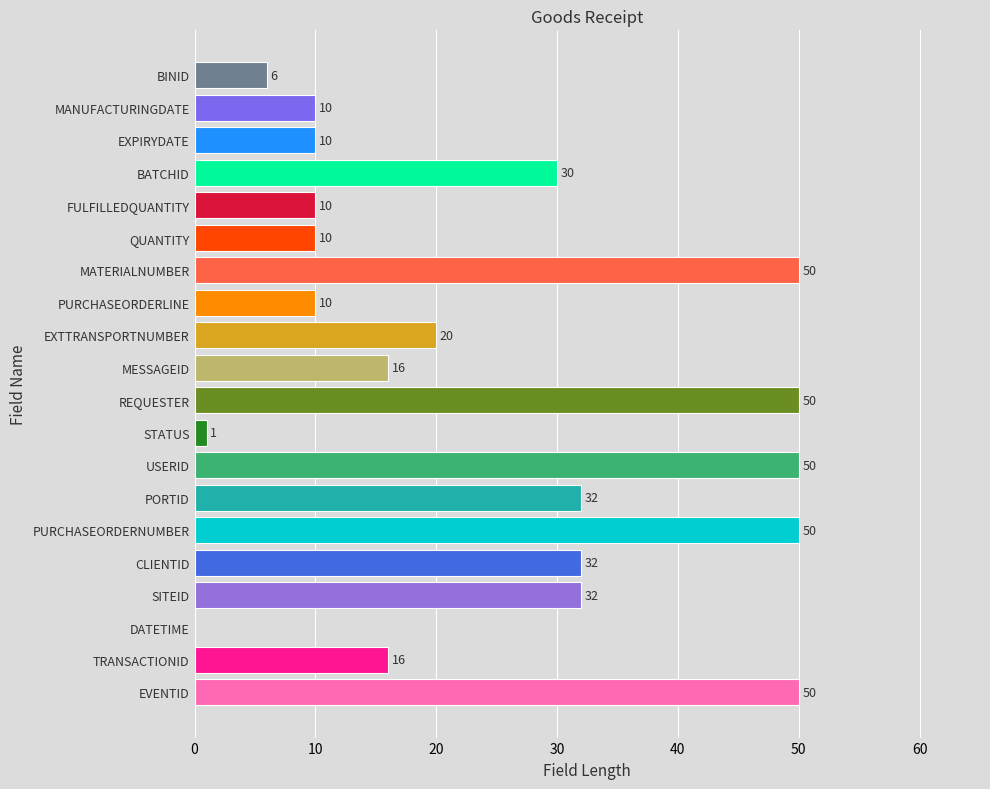

Which has a higher value, MATERIALNUMBER or SITEID?

MATERIALNUMBER